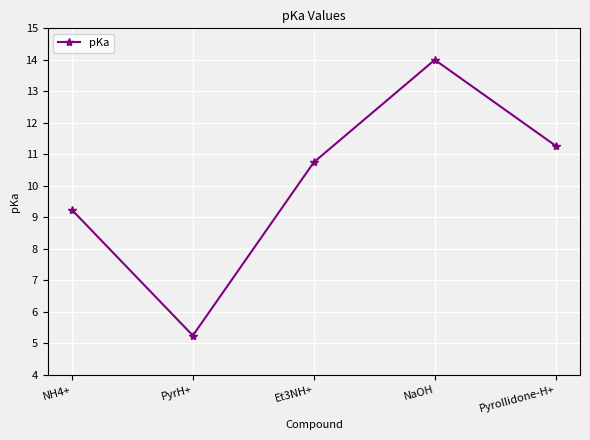

Where does the data first go above 10?

Et3NH+